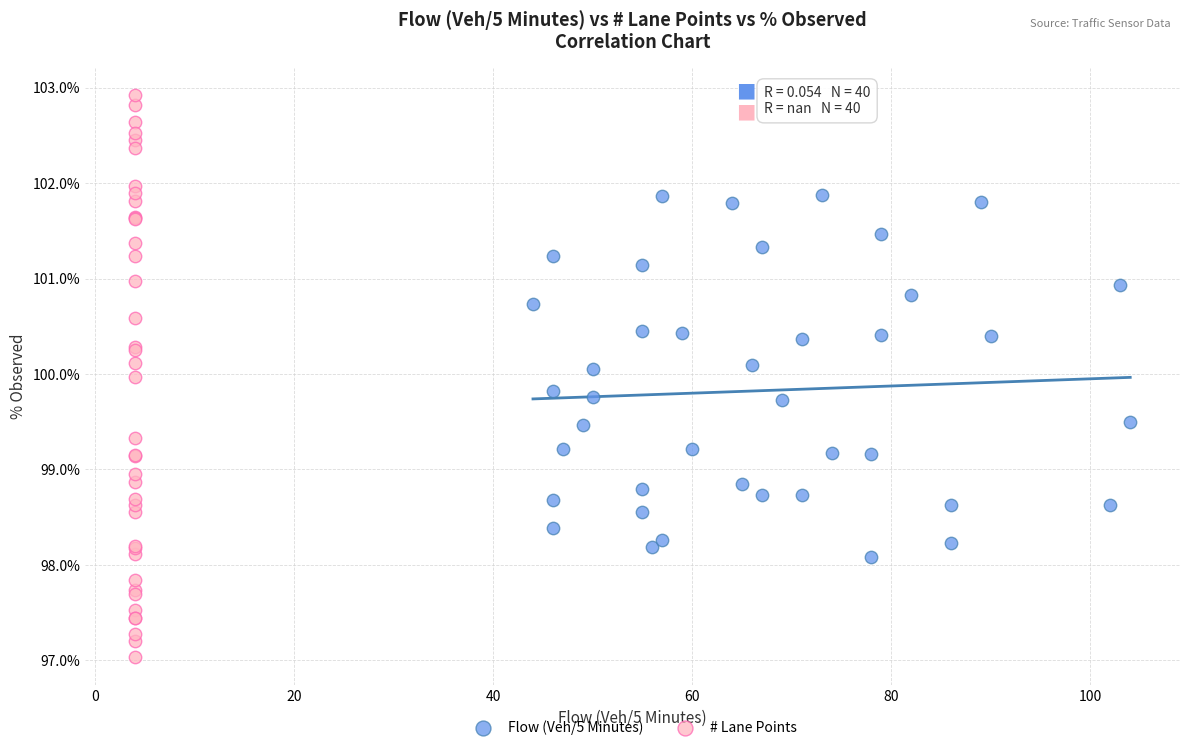

What are all the series names shown in the legend?

Flow (Veh/5 Minutes), # Lane Points